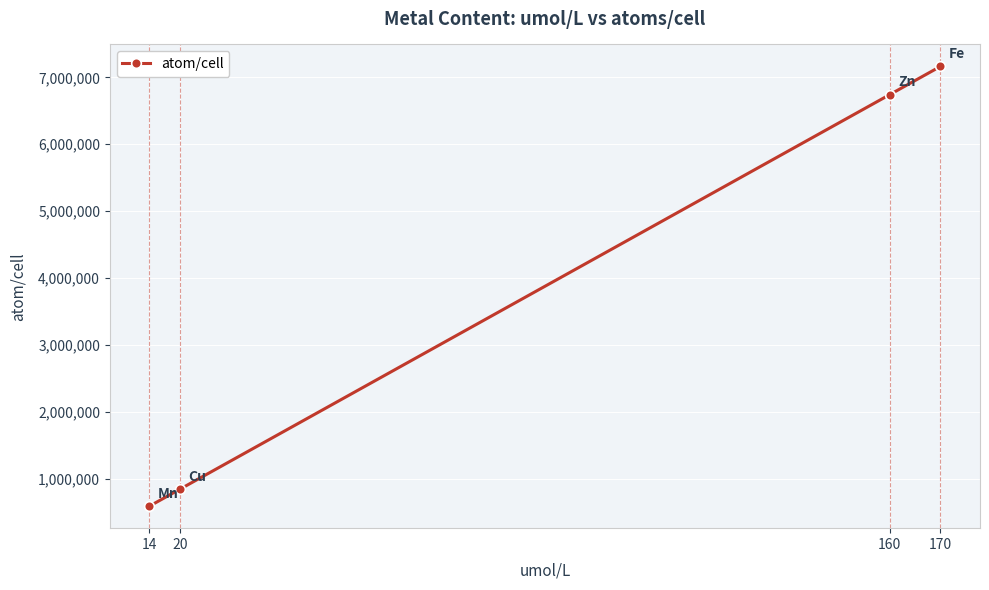

What is the difference between the maximum and minimum values?

6573840